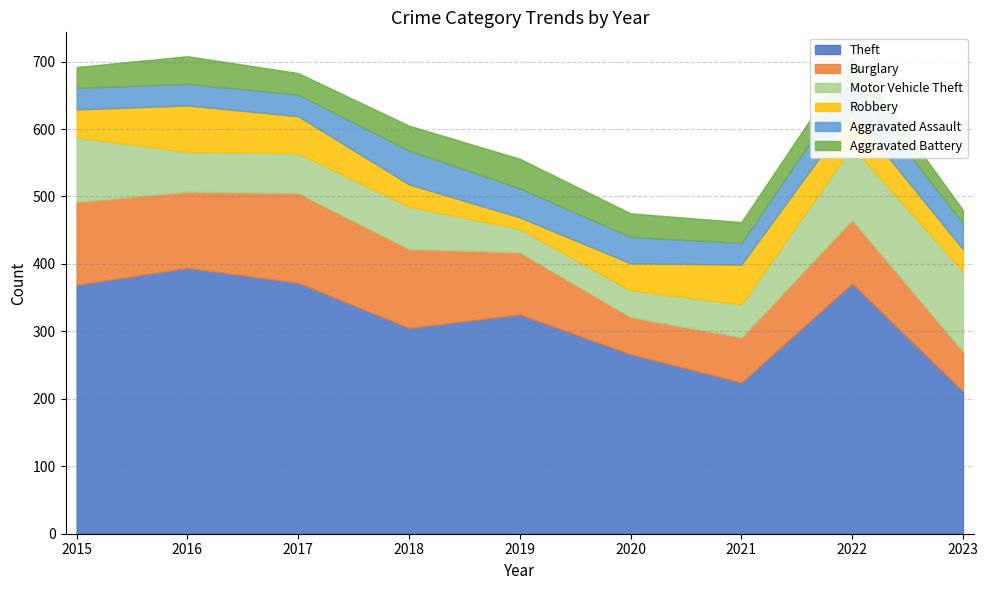

Which has a higher value, 2018 or 2016?

2016